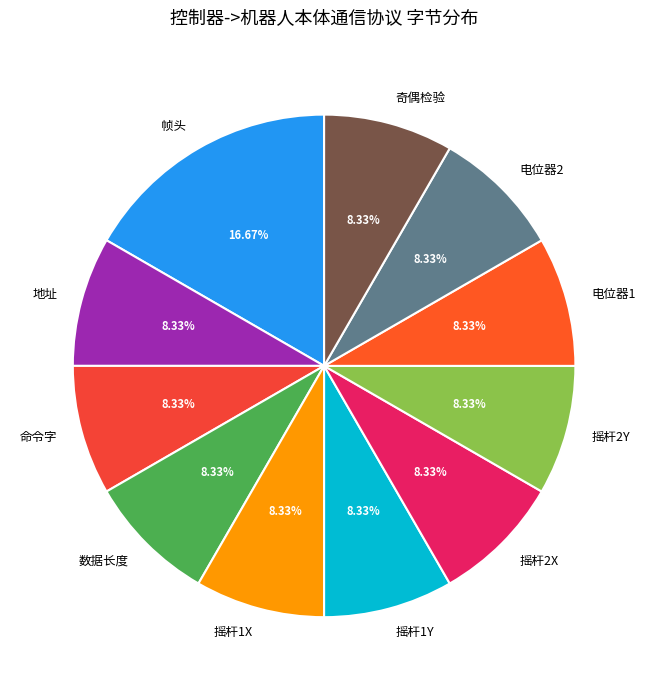

Is it true that 奇偶检验 is 8% of the pie?

True